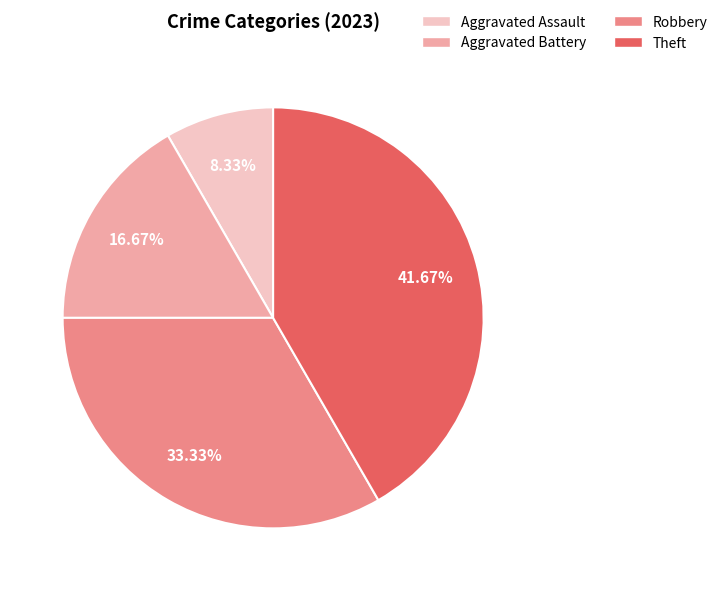

To the nearest percent, what percentage of the pie is Aggravated Battery?

17%